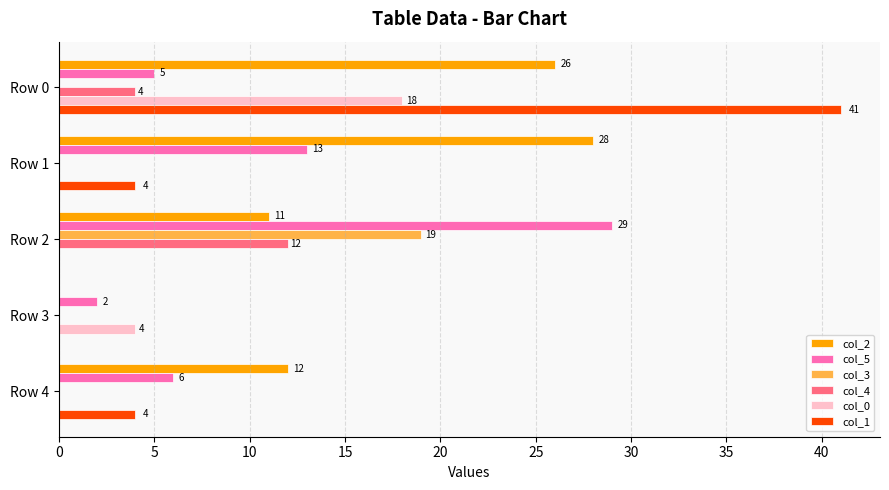

What is the total value across all series at Row 4?

22